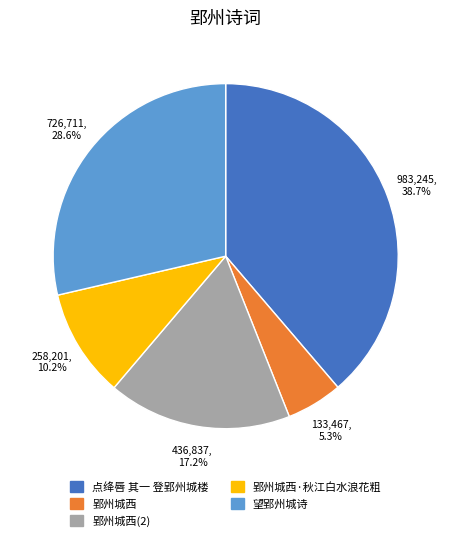

Is there any slice that represents more than half of the pie?

No